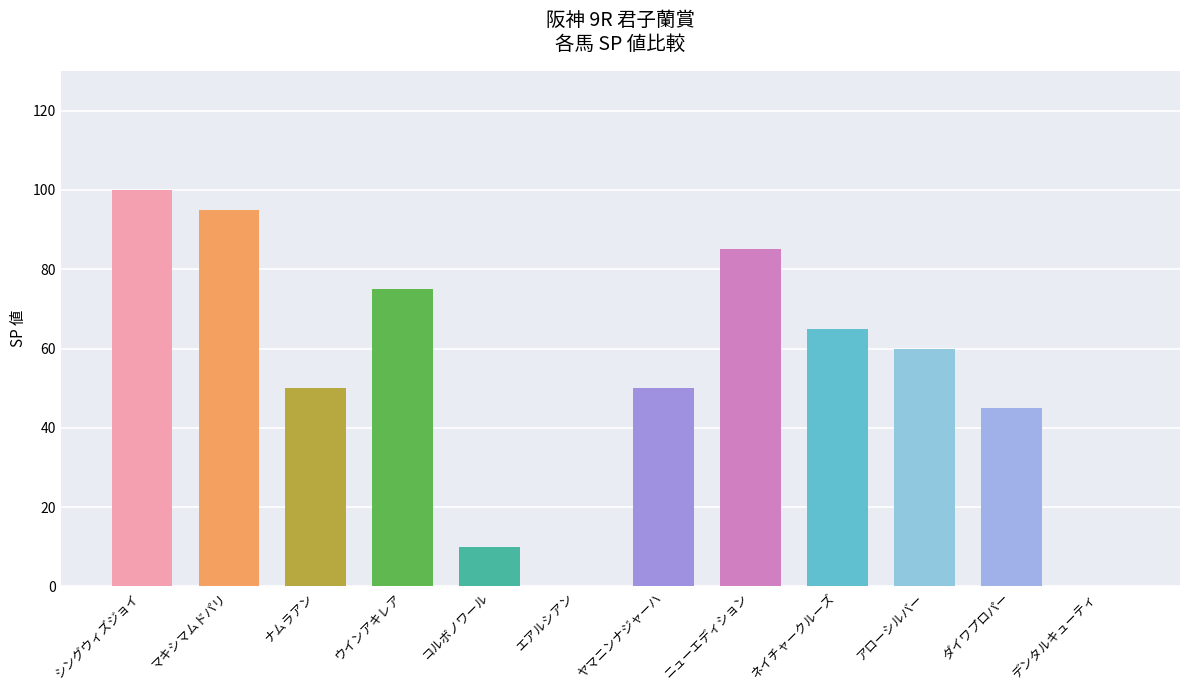

What is the approximate value at アローシルバー, to the nearest 5?

60